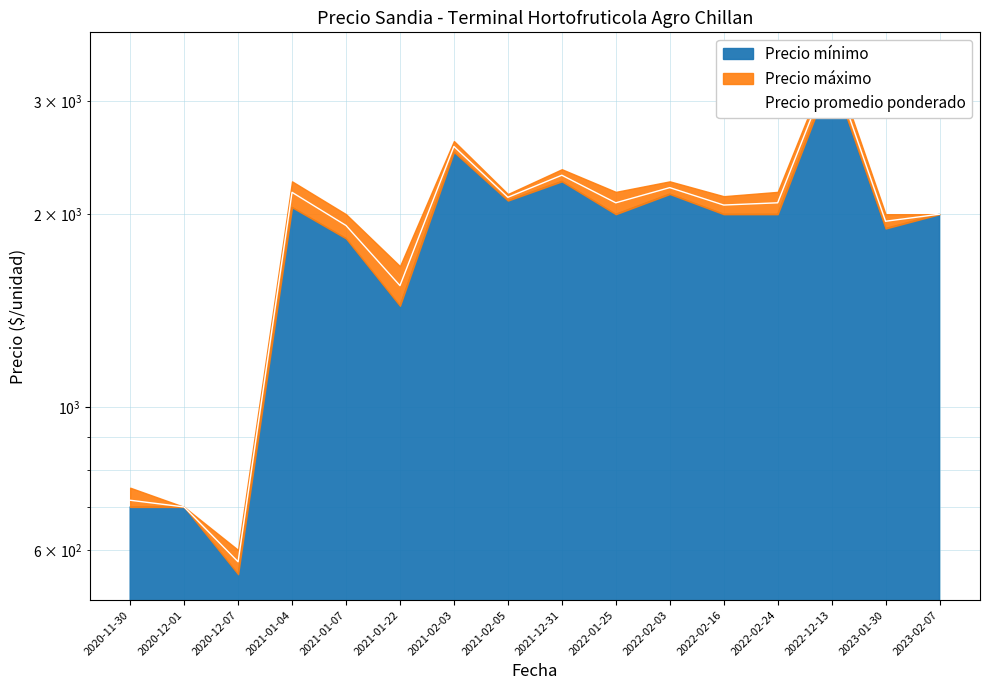

Where is the first local minimum?

2020-12-07